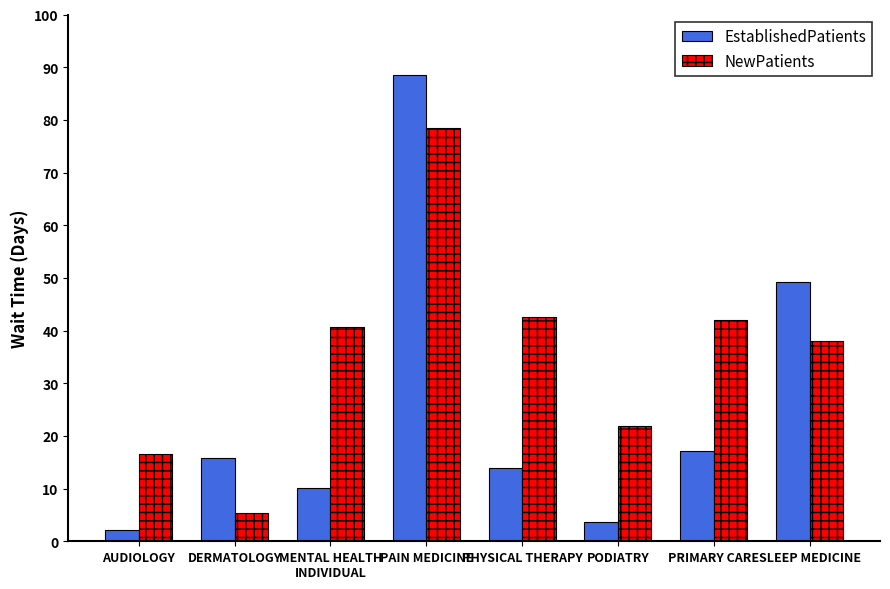

What is the total value across all series at PODIATRY?

25.6